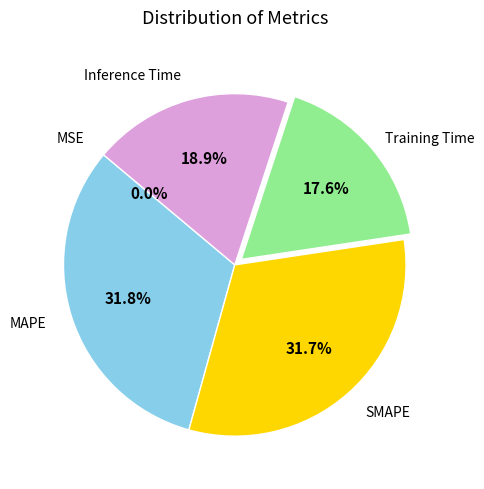

Is the sum of Training Time and Inference Time greater than half?

No